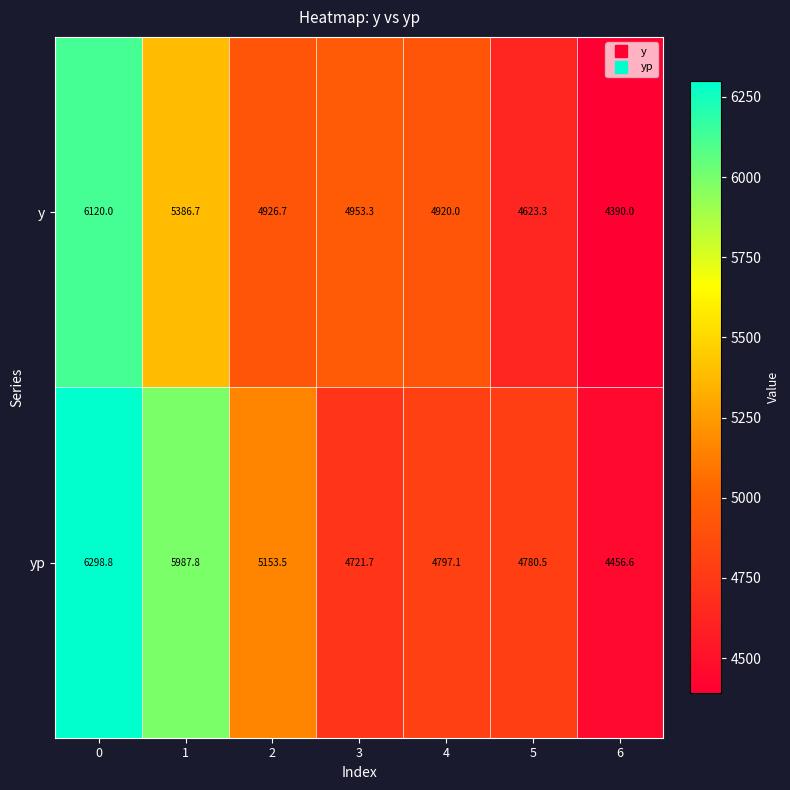

Reading left to right, what are all the values shown in this chart?

y: 0=6120.0	1=5386.7	2=4926.7	3=4953.3	4=4920.0	5=4623.3	6=4390.0
yp: 0=6298.8	1=5987.8	2=5153.5	3=4721.7	4=4797.1	5=4780.5	6=4456.6